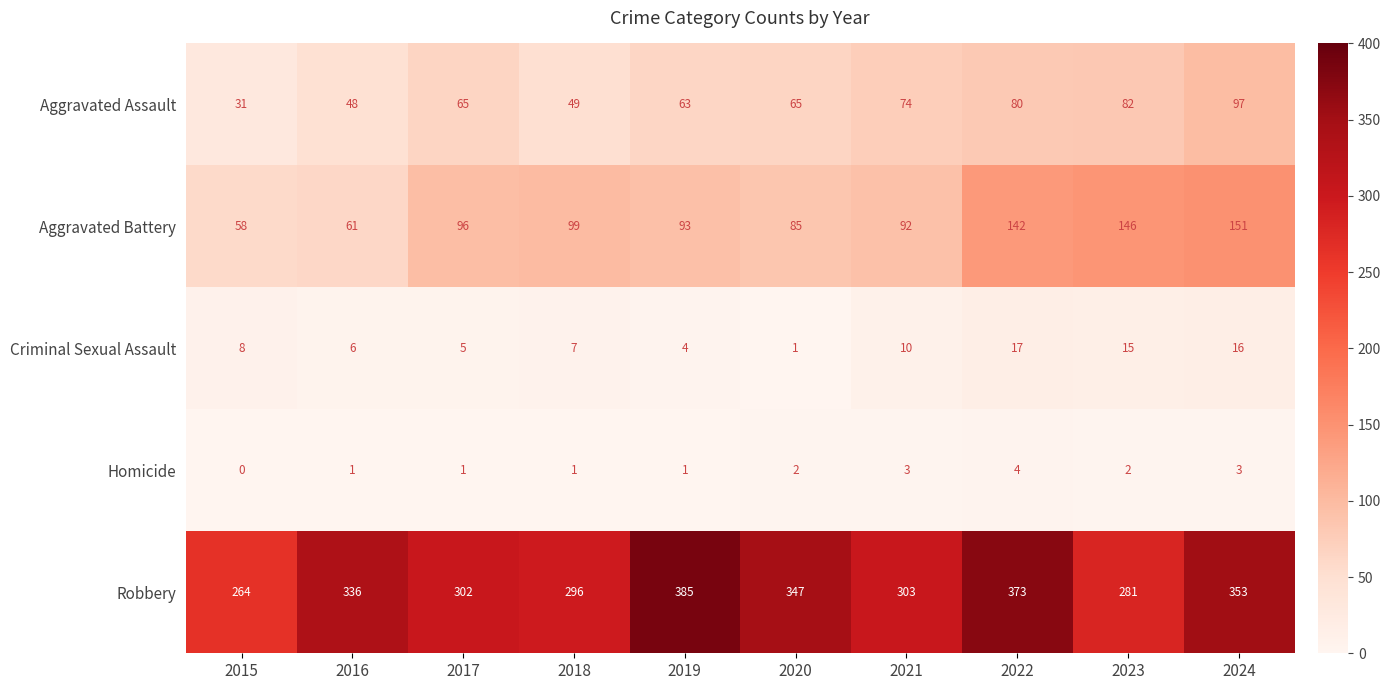

List the labels in order of Criminal Sexual Assault value, smallest first.

2020, 2019, 2017, 2016, 2018, 2015, 2021, 2023, 2024, 2022